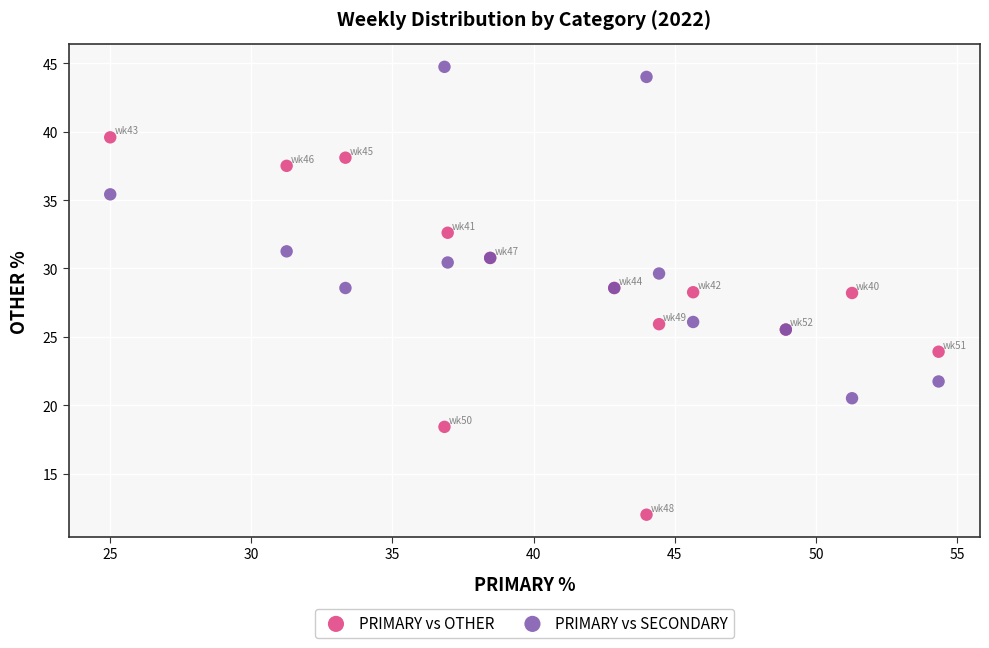

Which series reaches the minimum Y coordinate?

PRIMARY vs OTHER